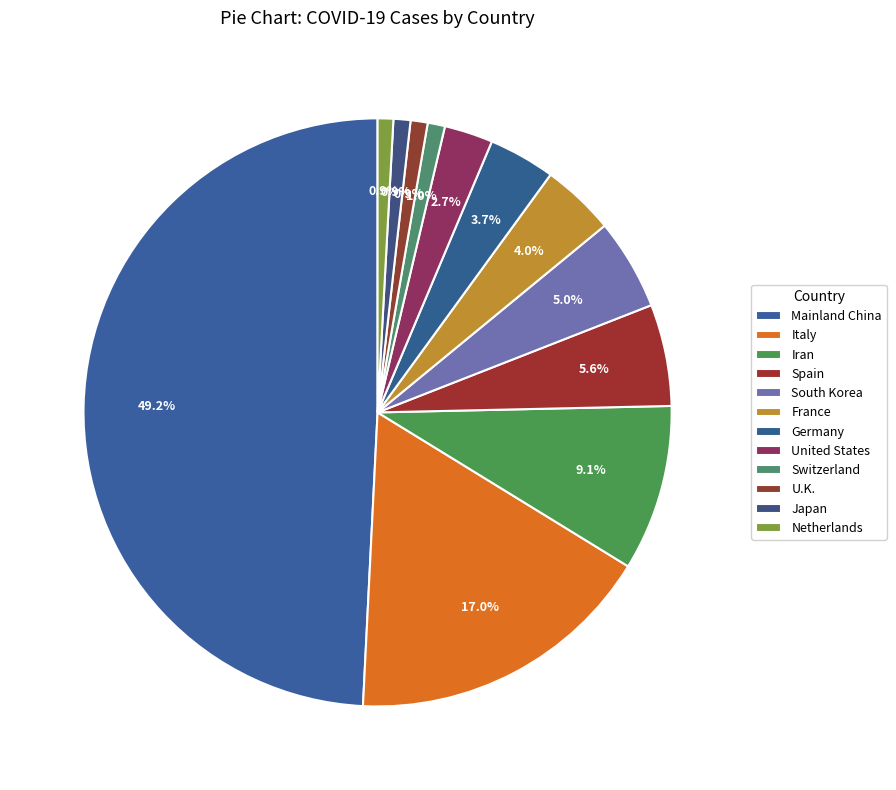

What is the ratio of the value at Italy to the value at U.K.?

18.1